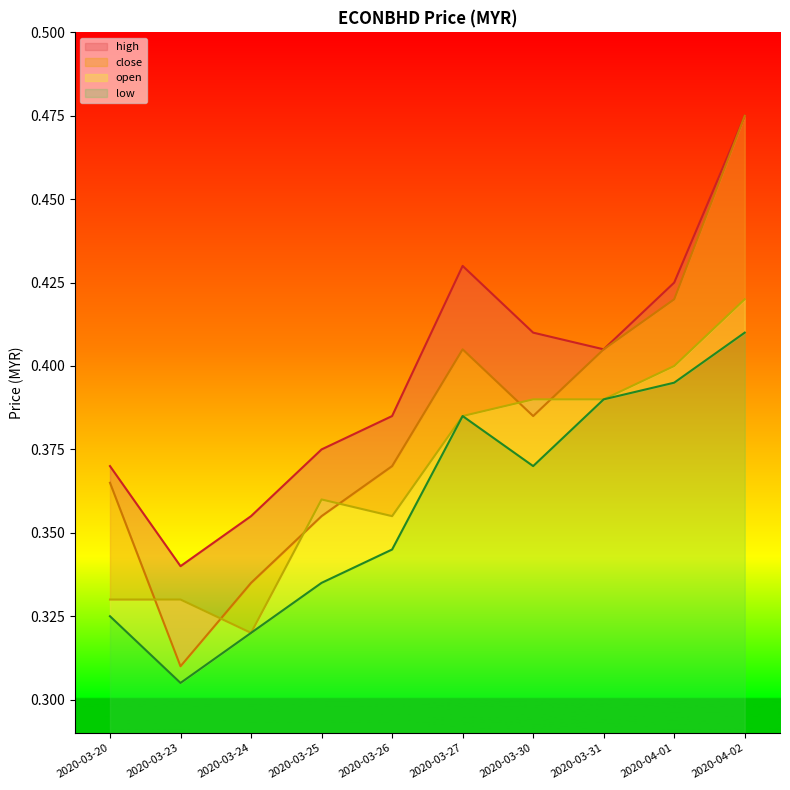

Where do open and close first cross each other?

2020-03-20 and 2020-03-23